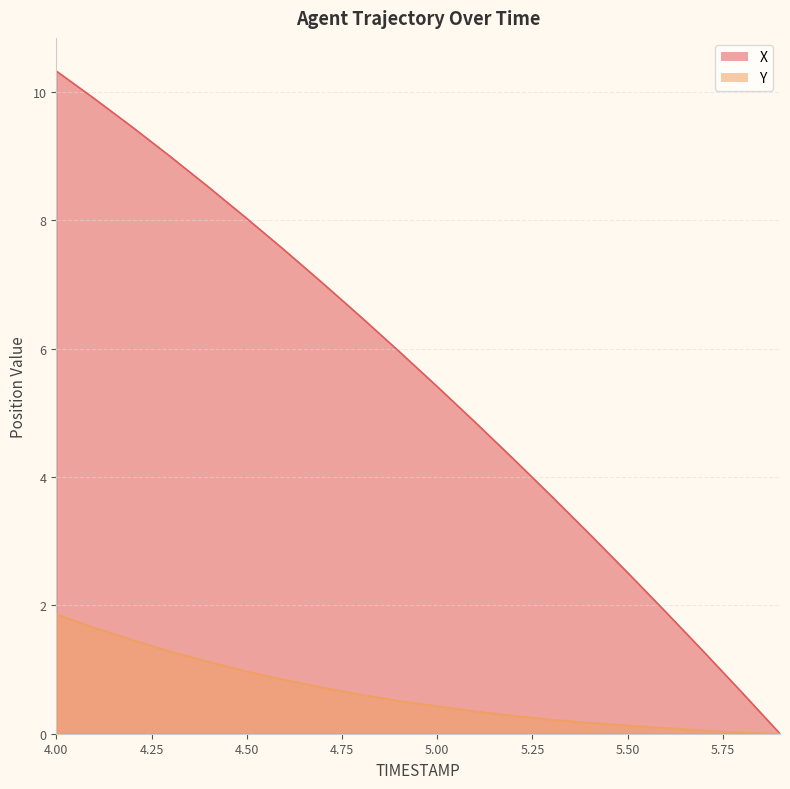

True or false: Y and X cross at least once.

False